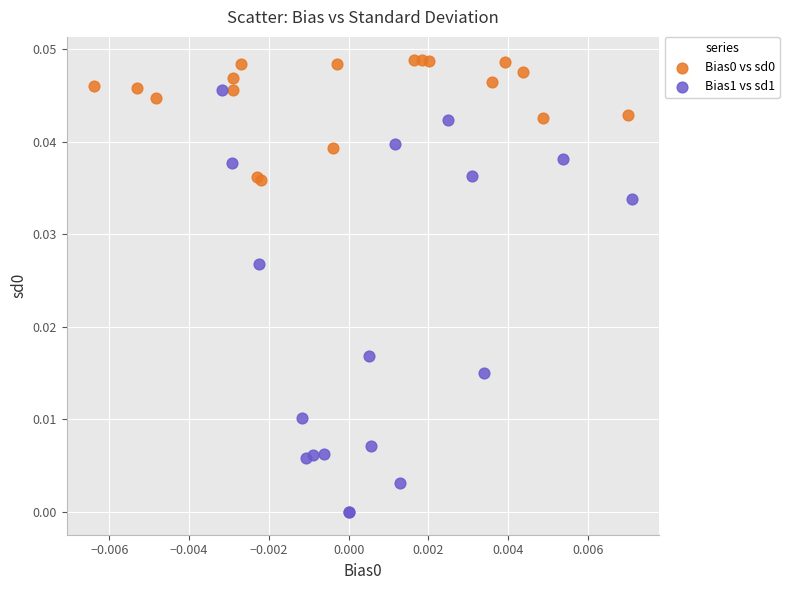

Which series reaches the minimum Y coordinate?

Bias1 vs sd1